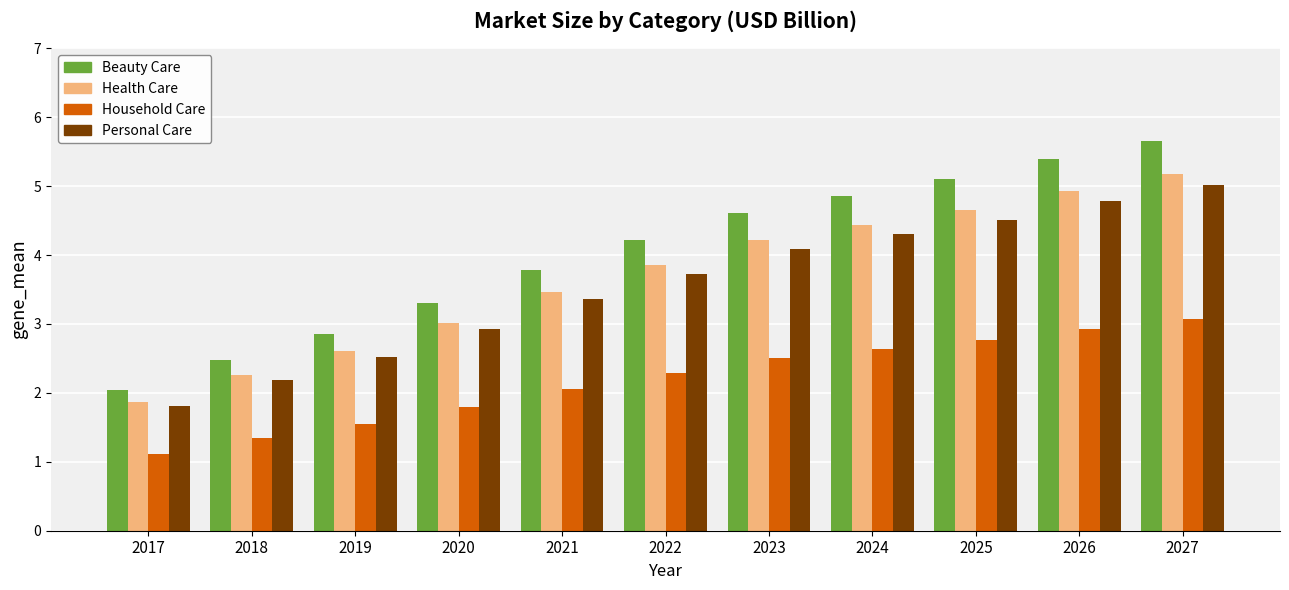

What is the spread (max minus min) of values at 2019?

1.3